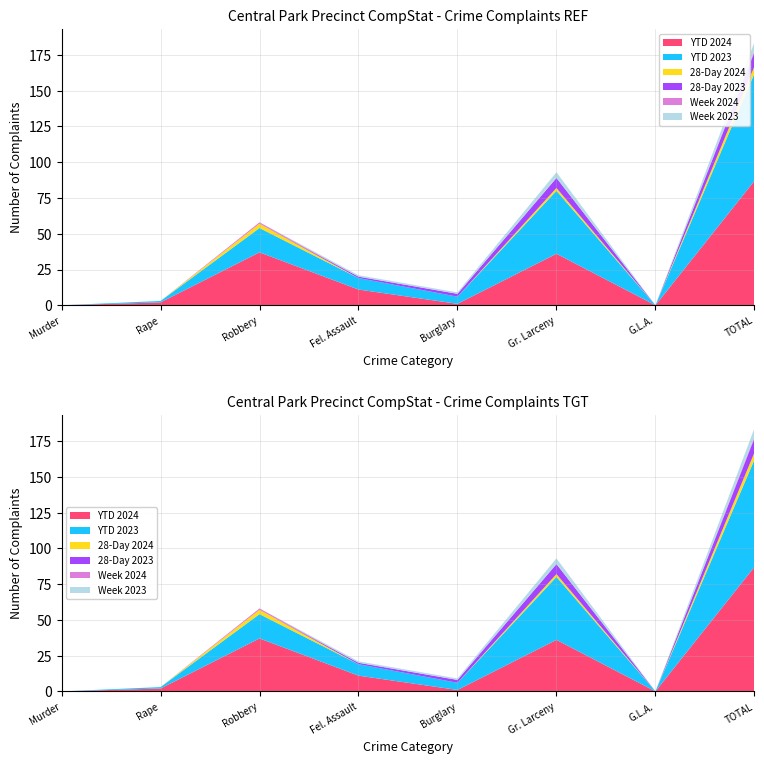

Reading left to right, extract all data points from this chart.

YTD 2024: 0	2	37	11	1	36	0	87
YTD 2023: 0	1	17	8	5	44	0	75
28-Day 2024: 0	0	3	0	0	2	0	5
28-Day 2023: 0	0	0	1	2	7	0	10
Week 2024: 0	0	1	0	0	0	0	1
Week 2023: 0	0	0	1	1	4	0	6